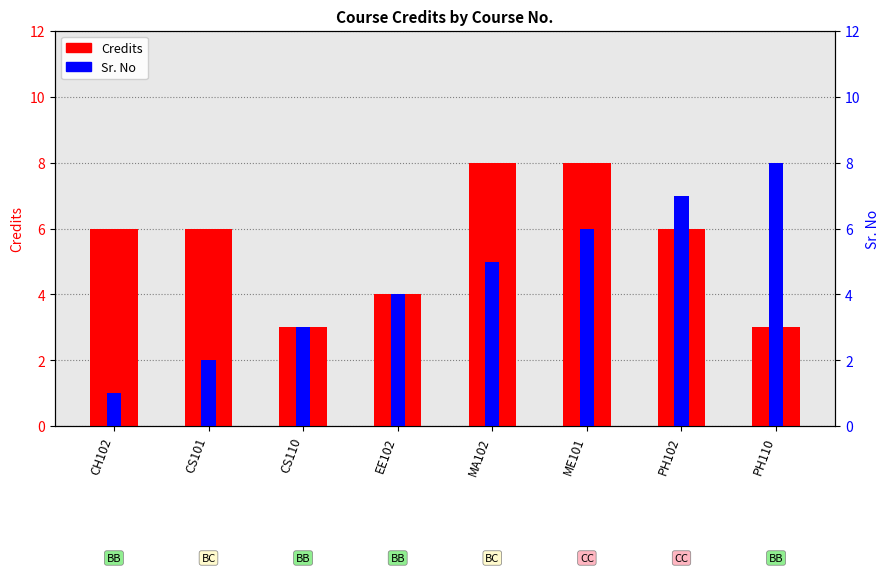

Rank the series by their maximum value, from highest to lowest.

Credits, Sr. No